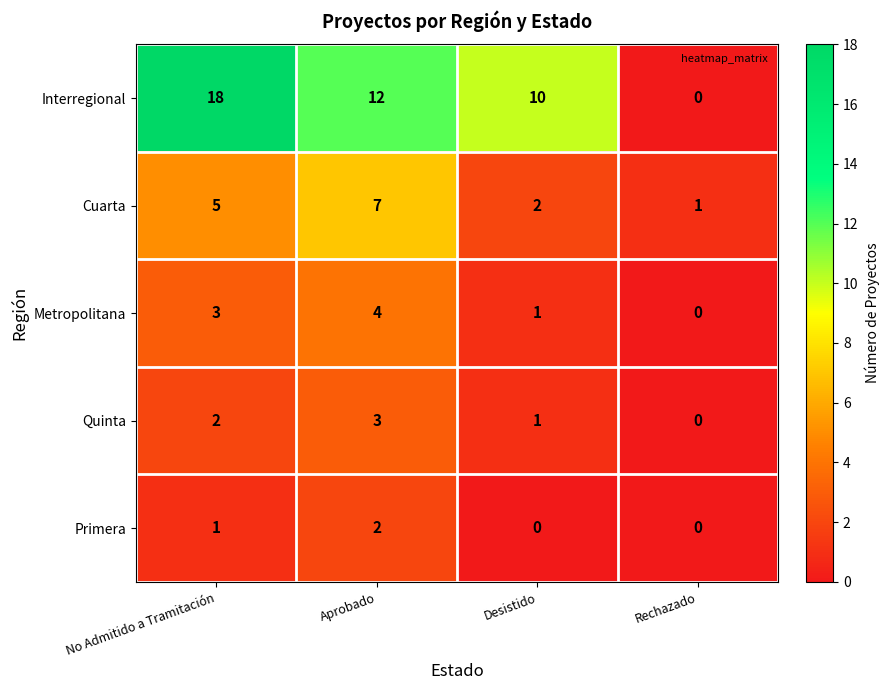

What is the difference between the maximum and second lowest values in the Cuarta series?

5